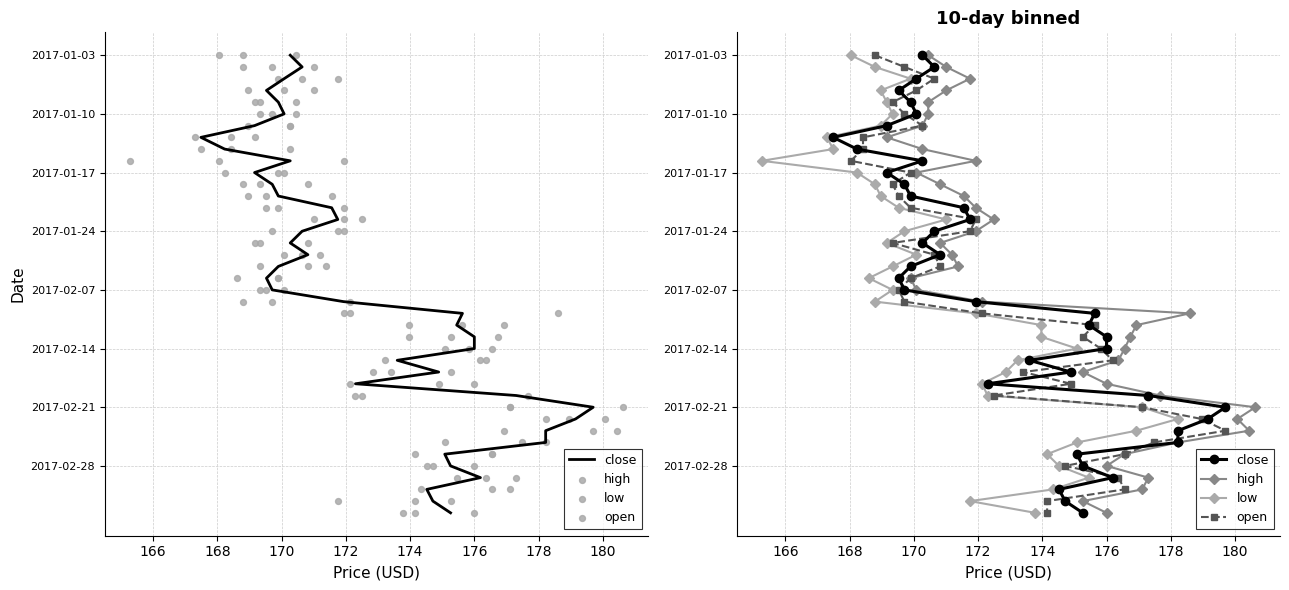

Which series contains the highest Y value?

close